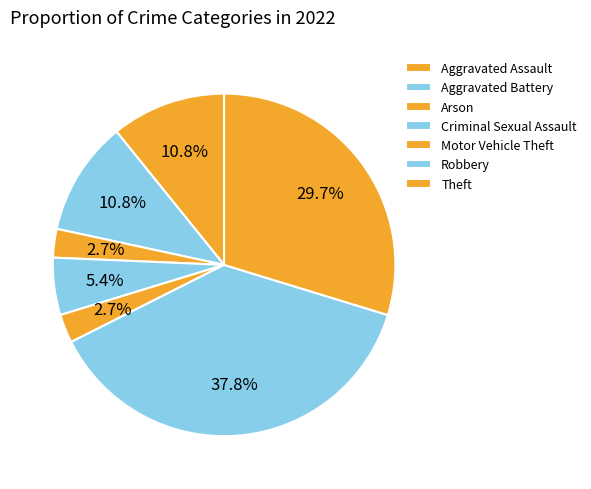

How many segments does this pie chart have?

7